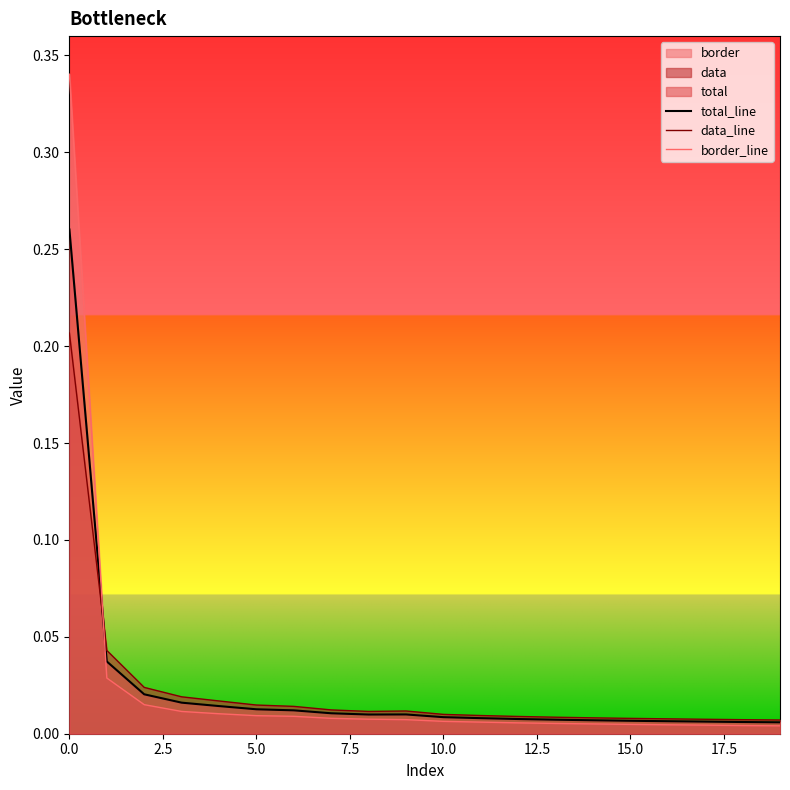

List the series in order of their peak value, lowest first.

data_line, total_line, border_line